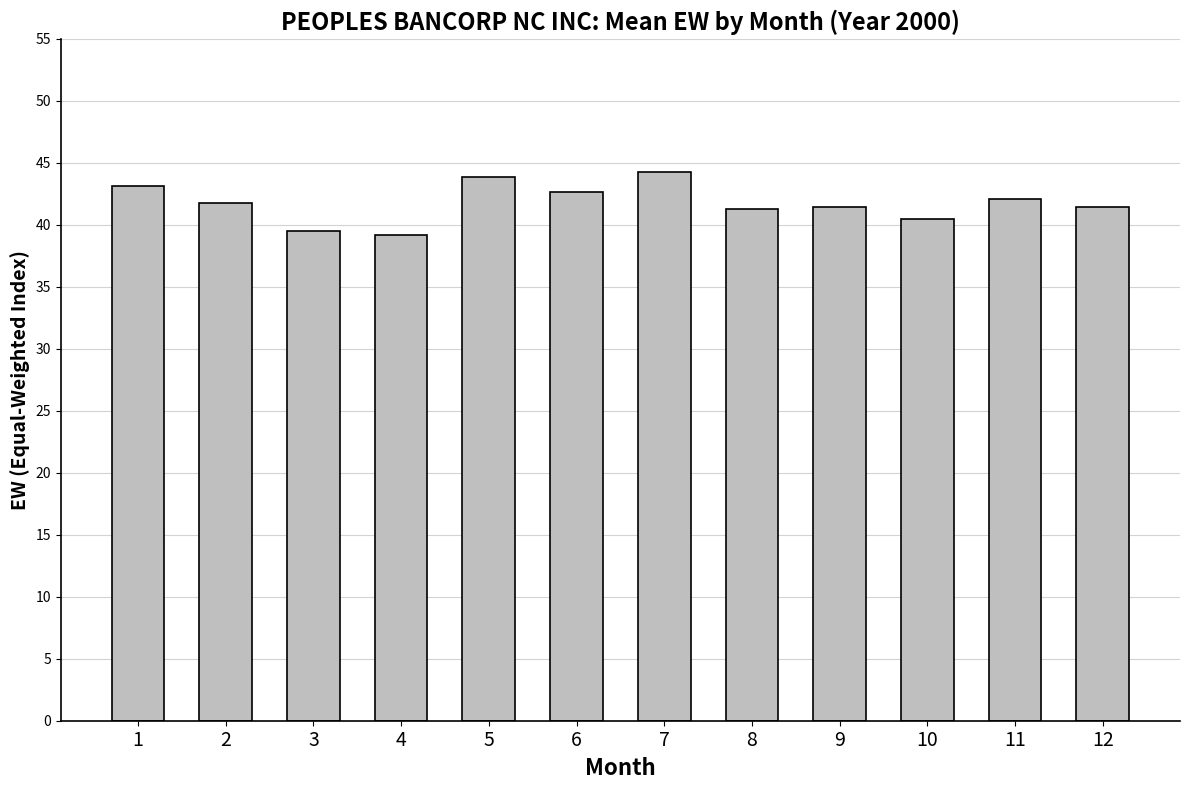

What is the maximum value shown in the chart?

44.3